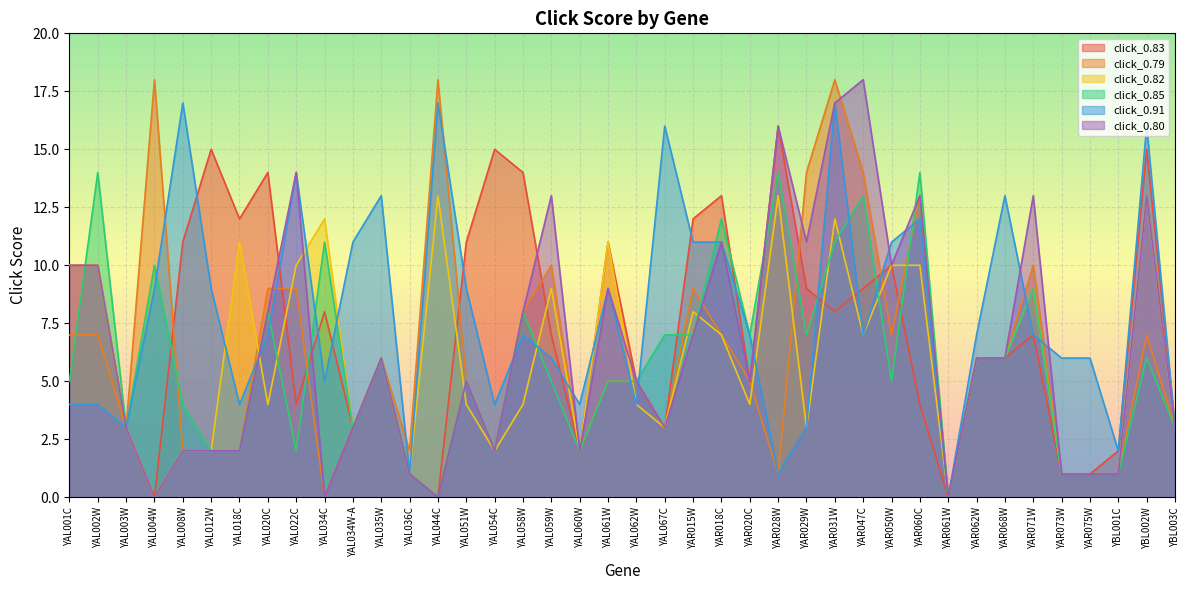

Between YAR031W and YAL035W, which is larger?

YAR031W